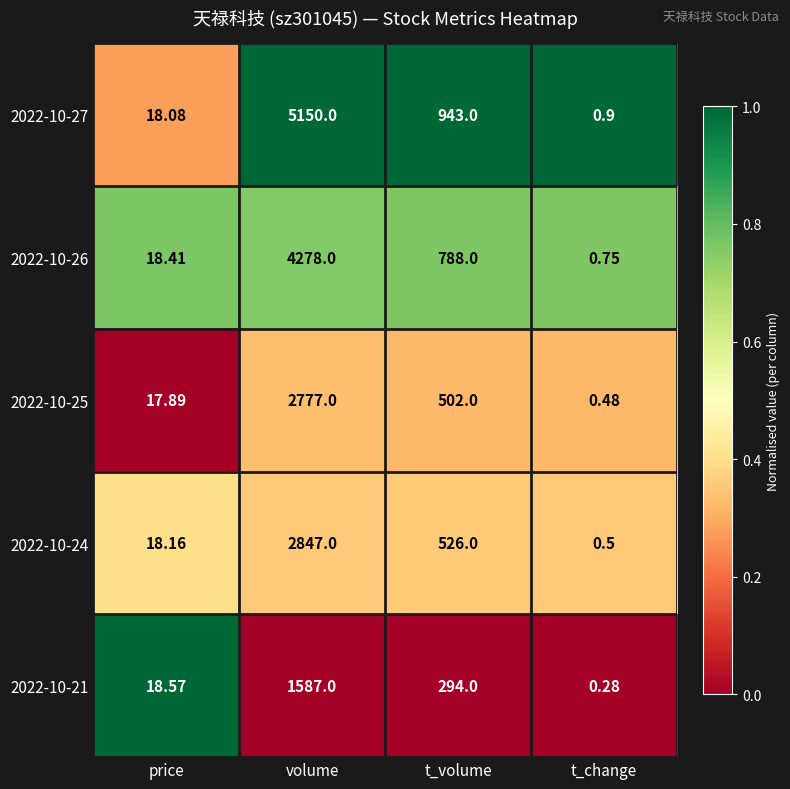

Where does the 2022-10-26 series first go above 788?

volume